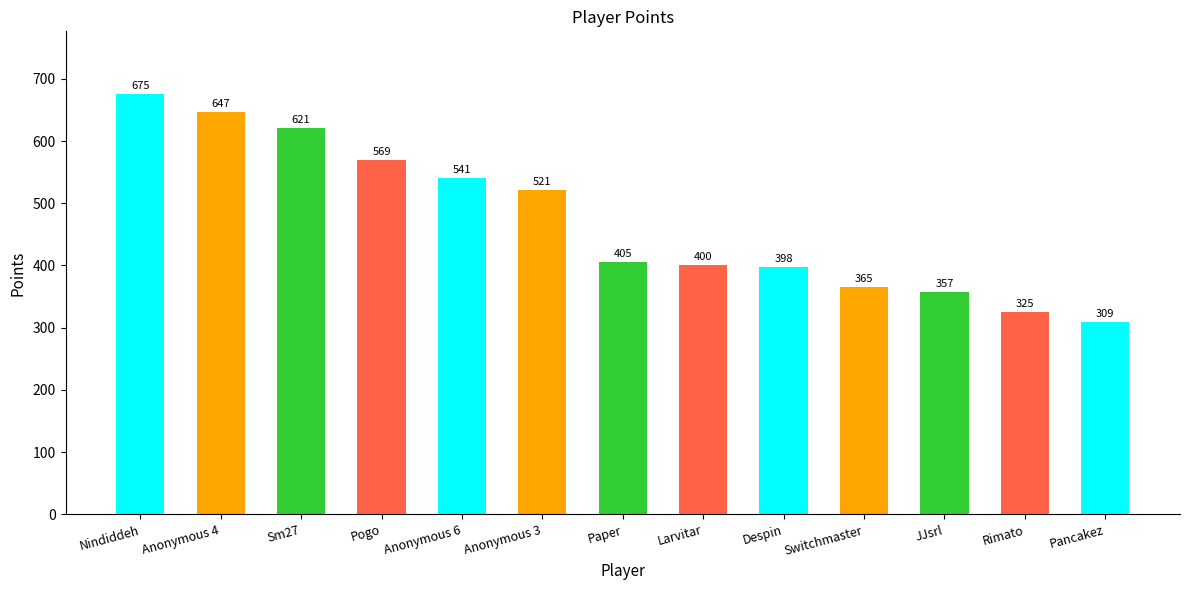

Reading left to right, list all the values displayed in this chart.

675	647	621	569	541	521	405	400	398	365	357	325	309